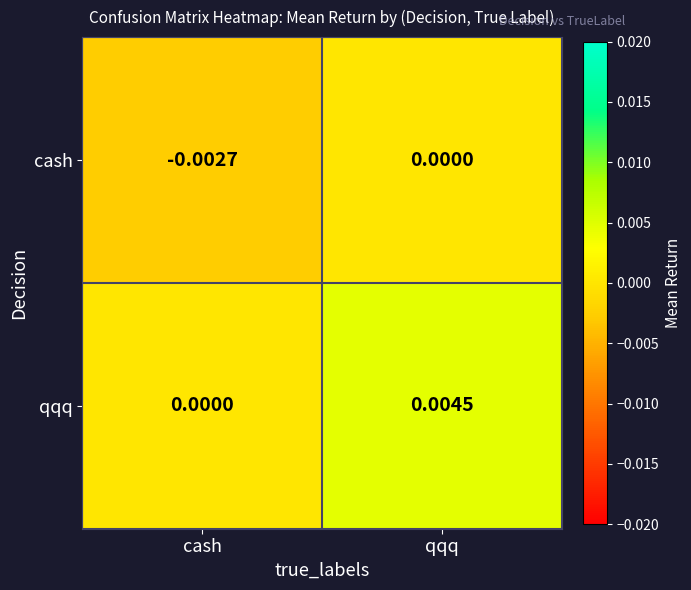

Where is qqq nearest to the value 0?

cash